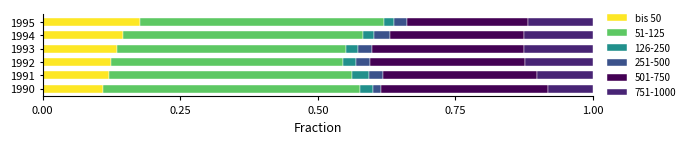

Is it true that bis 50 equals 0.1 at 1993?

True